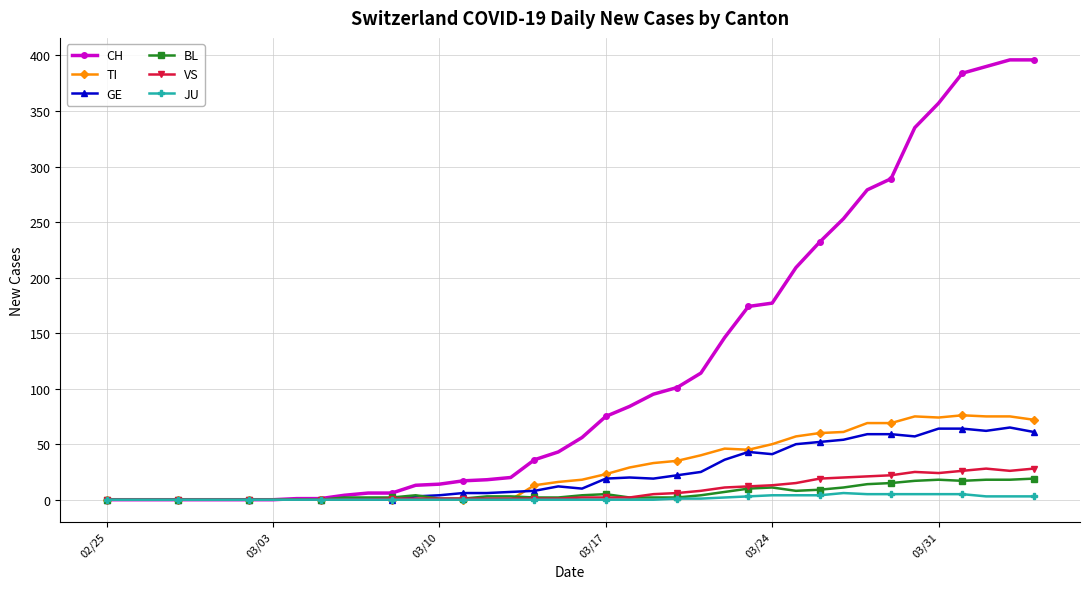

Which series has the largest total across all categories?

CH